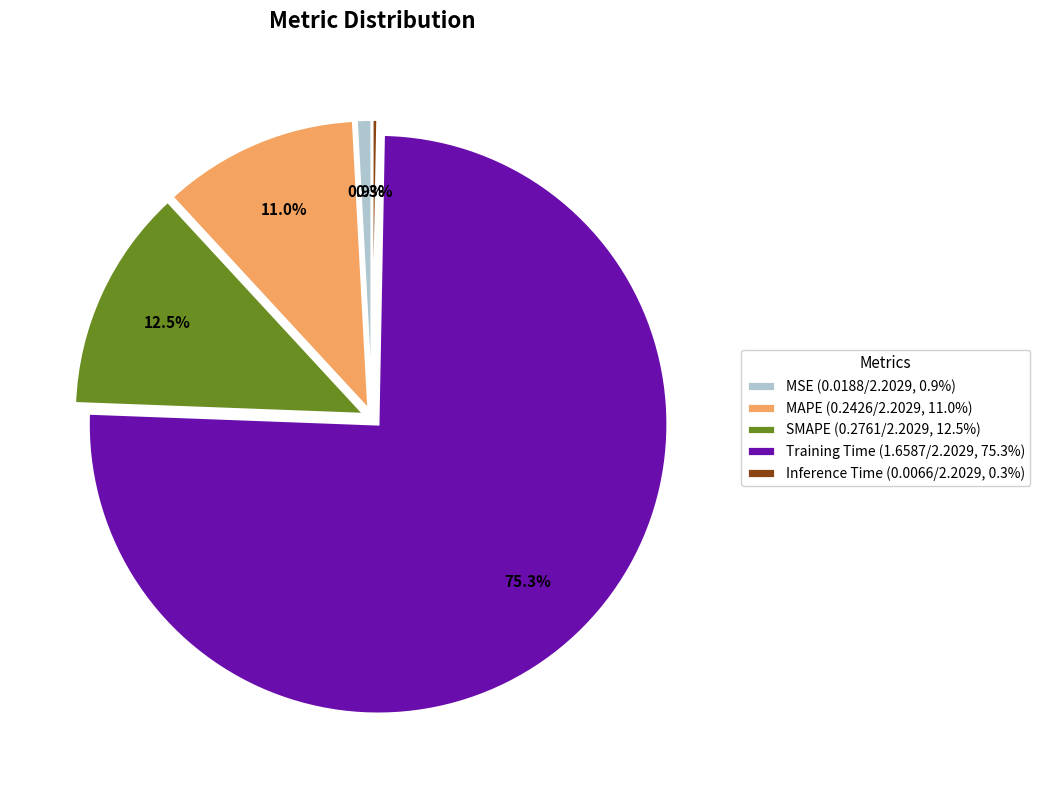

Is it true that Training Time is 90% of the pie?

False